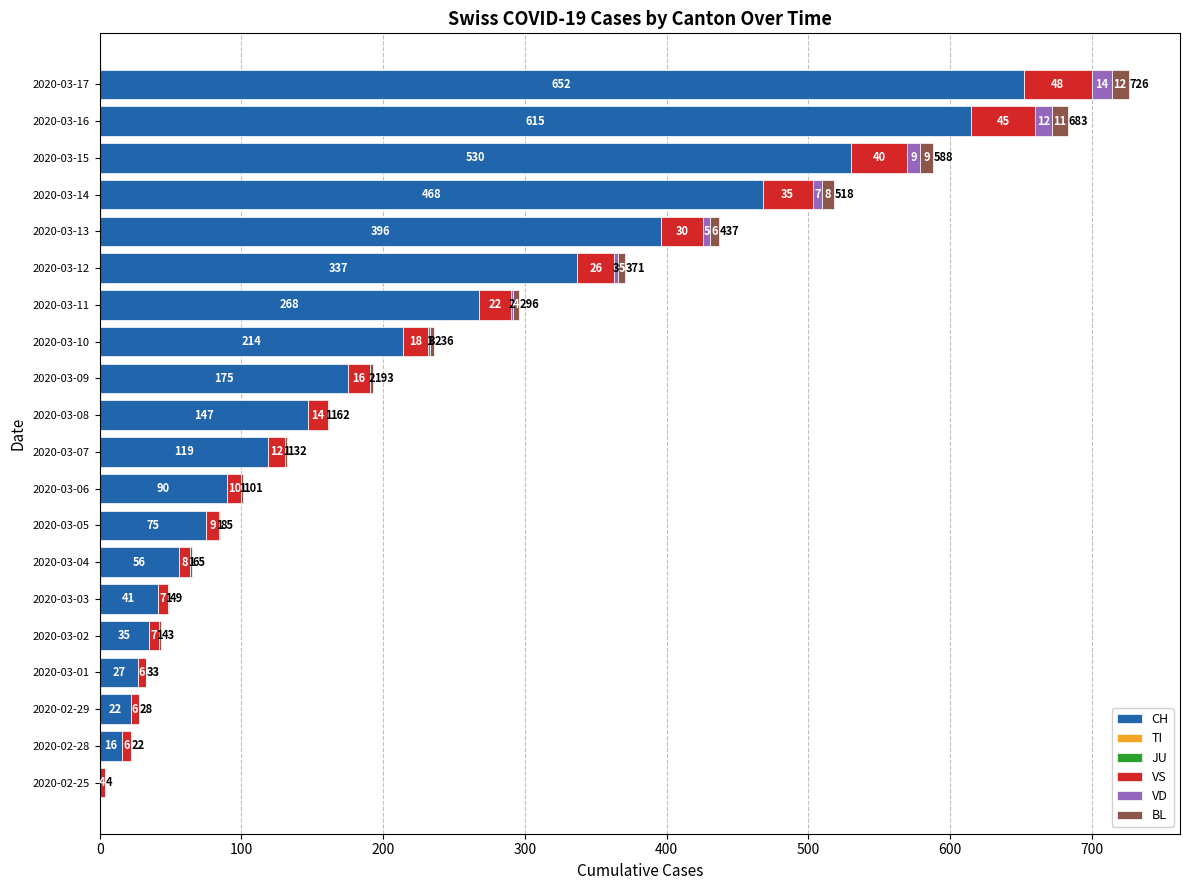

Which category has the highest value in the CH series?

2020-03-17